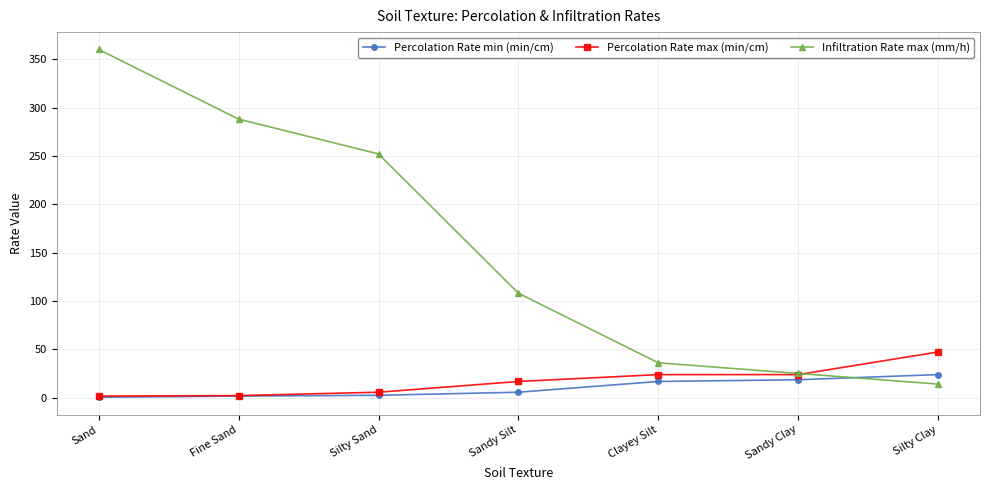

True or false: Infiltration Rate max (mm/h) has more than 0 interior local peaks.

False